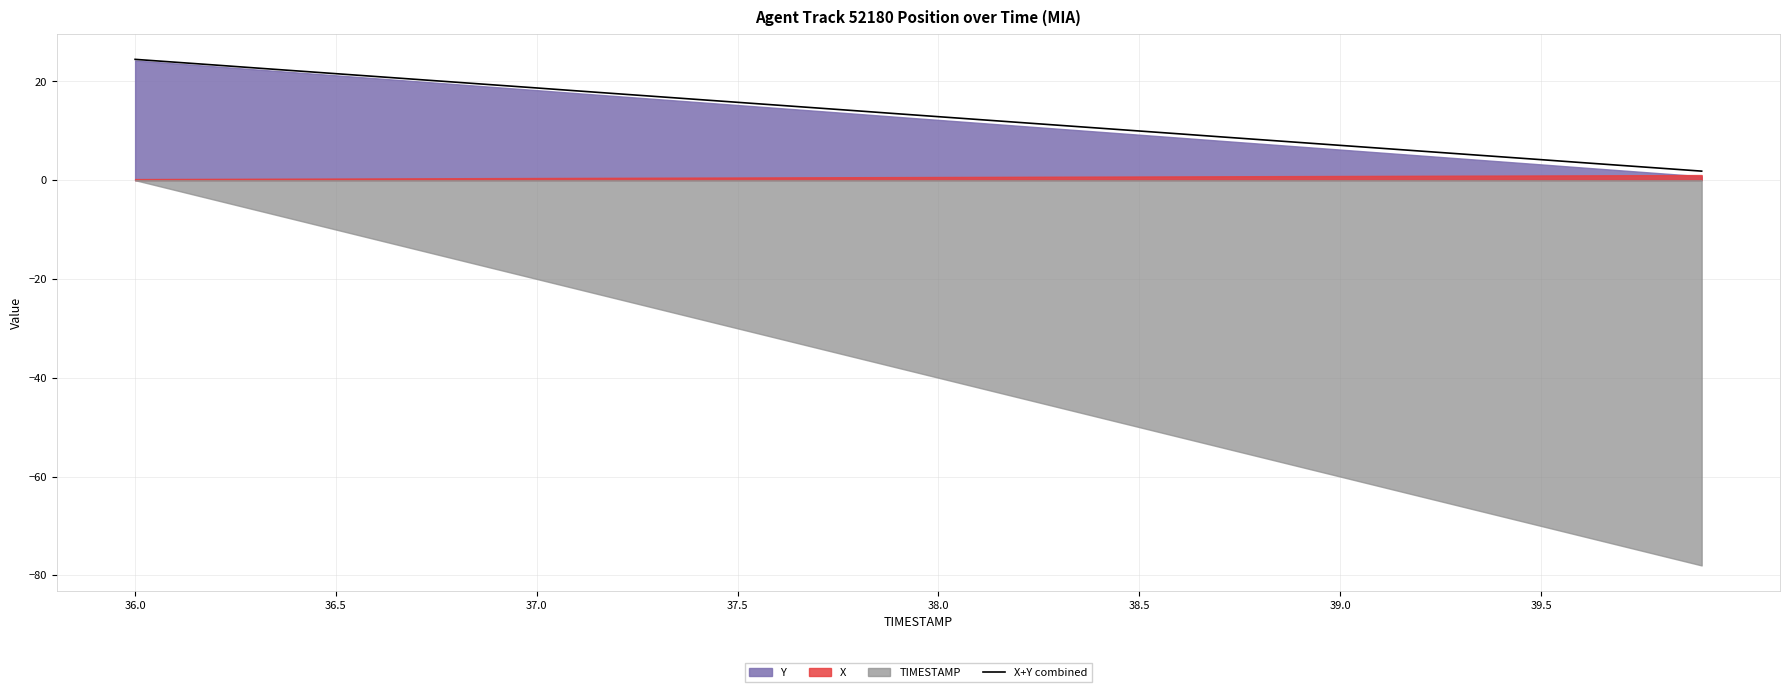

The value at 37.5 is 15.8. True or false?

True